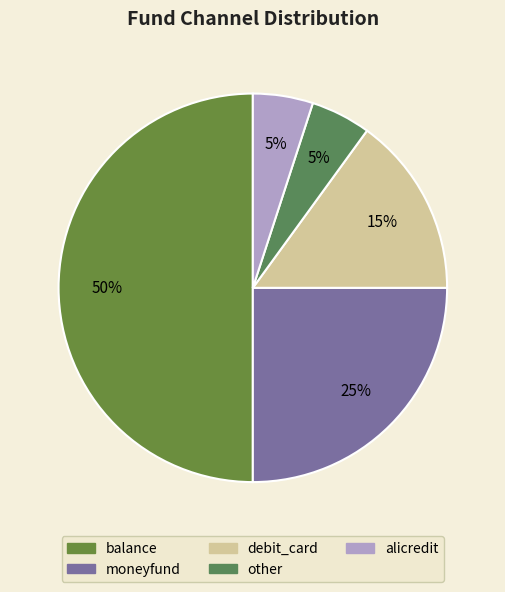

How many segments does this pie chart have?

5